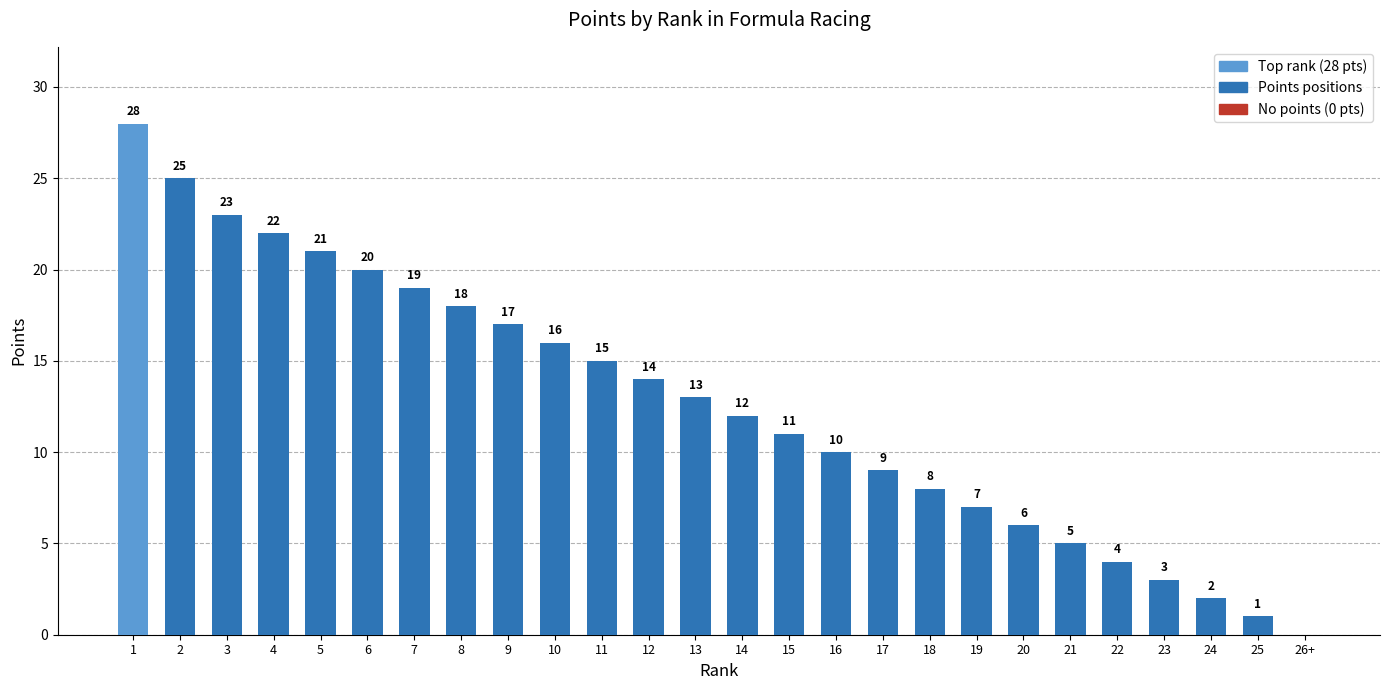

Reading left to right, extract all data points from this chart.

1=28	2=25	3=23	4=22	5=21	6=20	7=19	8=18	9=17	10=16	11=15	12=14	13=13	14=12	15=11	16=10	17=9	18=8	19=7	20=6	21=5	22=4	23=3	24=2	25=1	26+=0